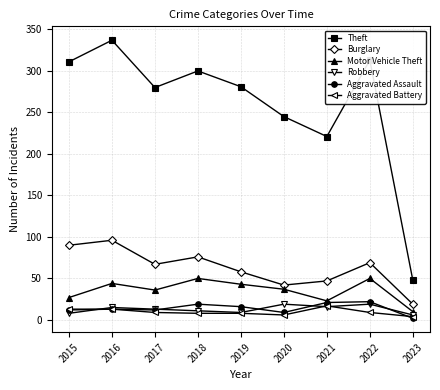

What is the value of the Aggravated Assault point at the 7th from the left?

21